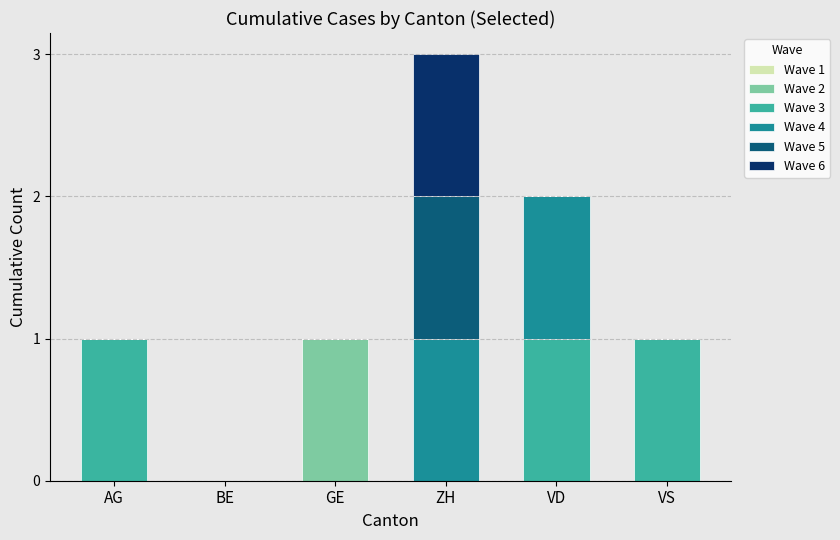

Reading left to right, what are the values for Wave 2?

AG=0	BE=0	GE=1	ZH=0	VD=0	VS=0